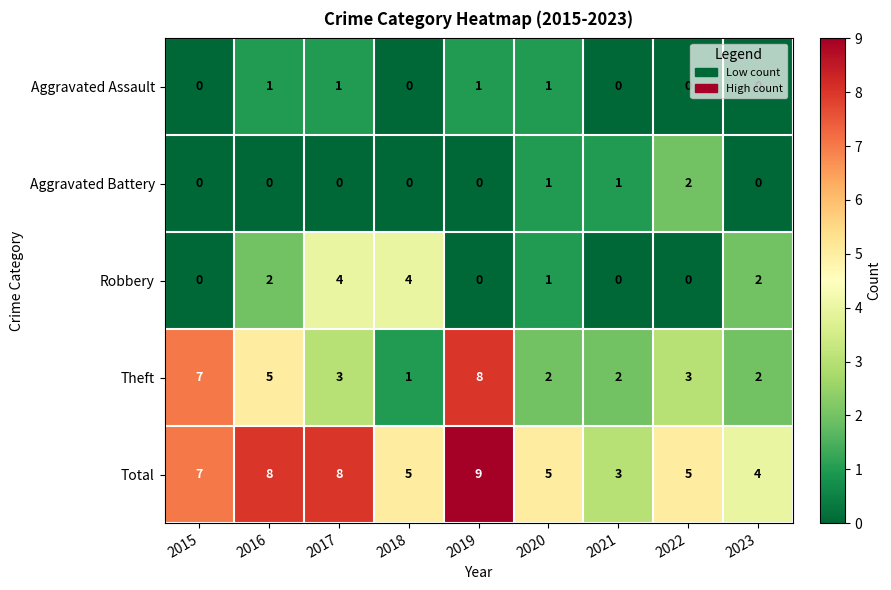

At which category is the sum across all series the highest?

2019